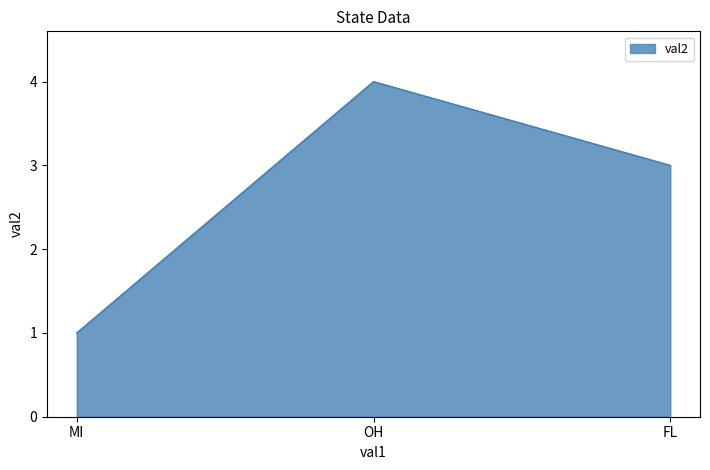

The value at MI is 0. True or false?

False